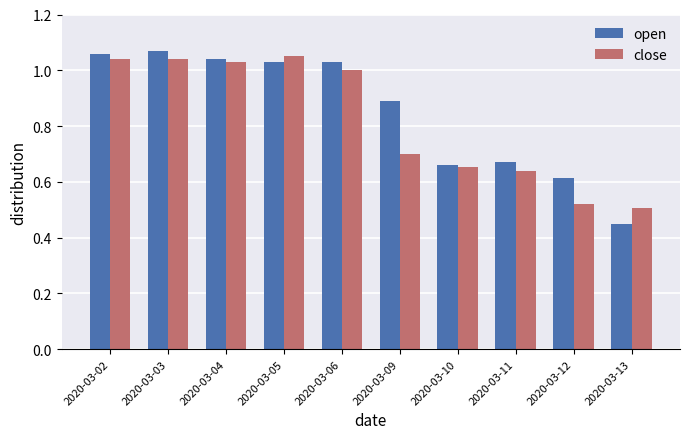

Is the value of close at 2020-03-13 greater than the value of open at 2020-03-04?

No